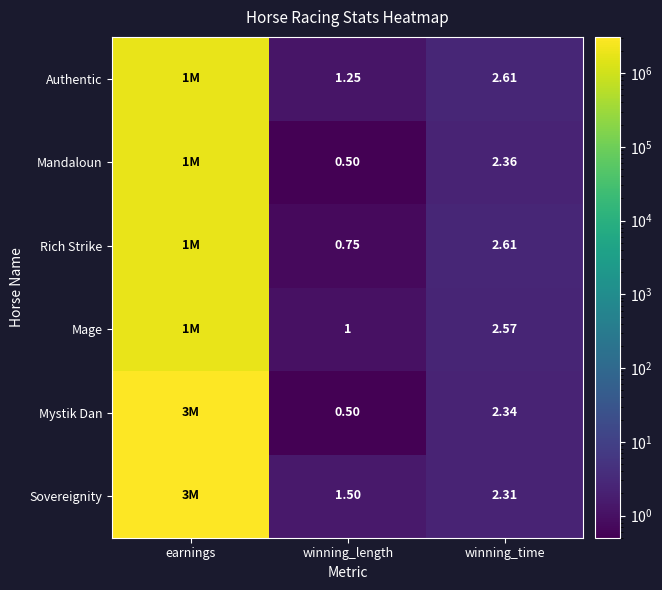

Is the value of Mystik Dan at winning_length greater than the value of Sovereignity at winning_length?

No